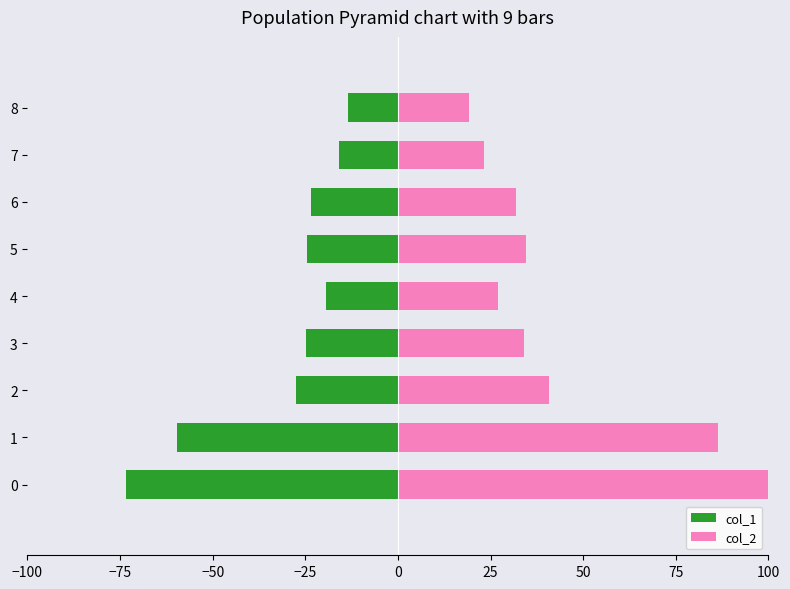

Which series has the largest total across all categories?

col_2